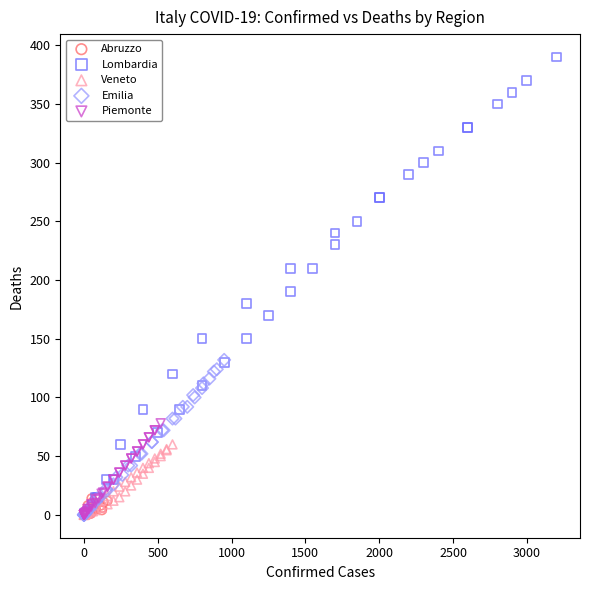

Which series reaches the maximum Y coordinate?

Lombardia